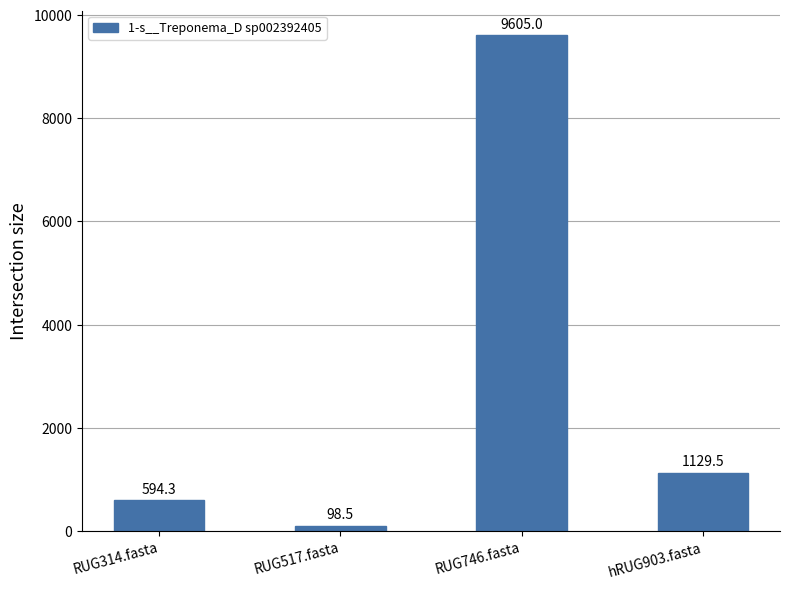

What position from the left is RUG517.fasta?

2